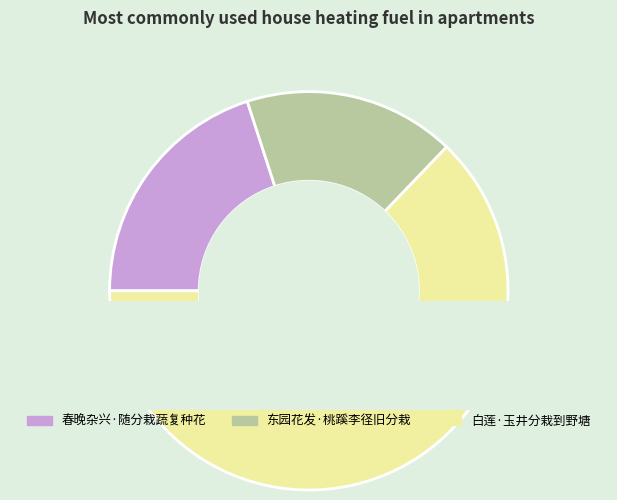

The 东园花发·桃蹊李径旧分栽 slice represents 17% of the pie. True or false?

True